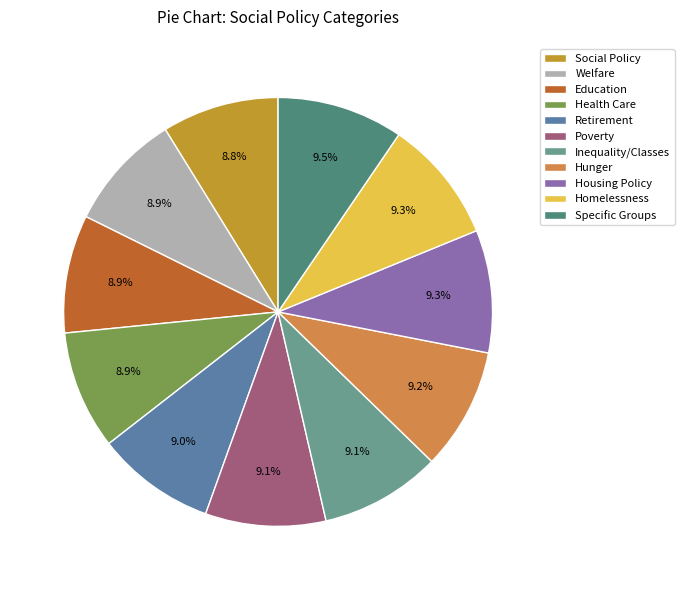

Is Education the majority of the pie?

No